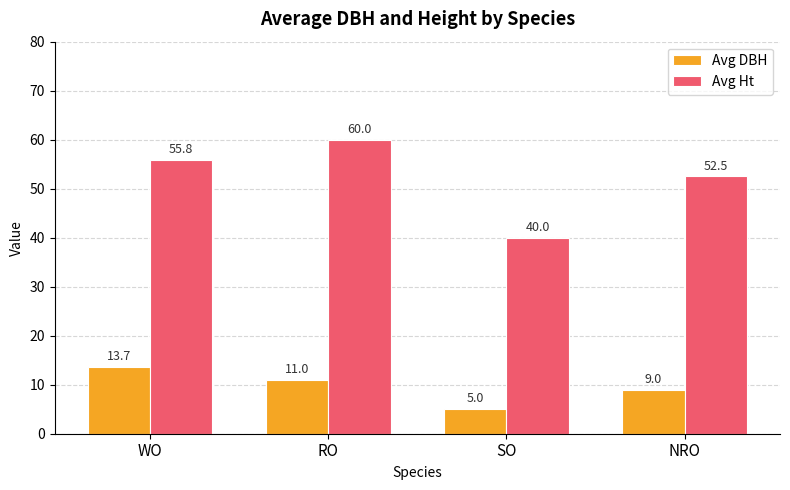

What is the spread (max minus min) of values at SO?

35.0